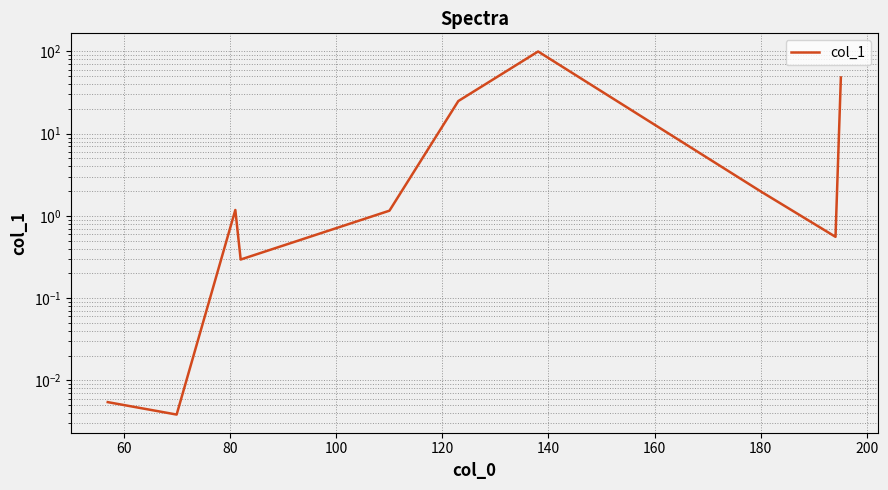

Does the chart display data point markers on the line(s)?

No